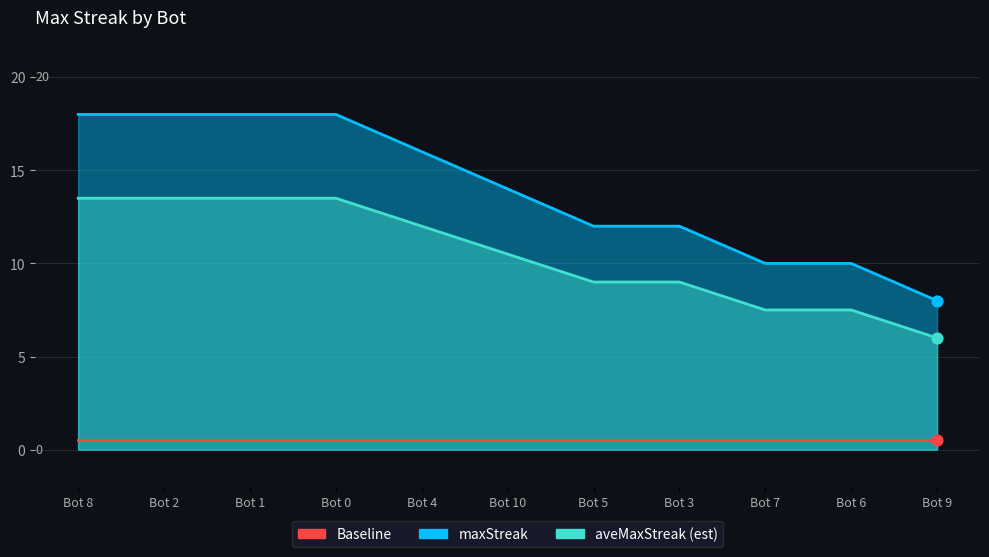

Is the value of aveMaxStreak (est) at Bot 0 greater than the value of Baseline at Bot 4?

Yes